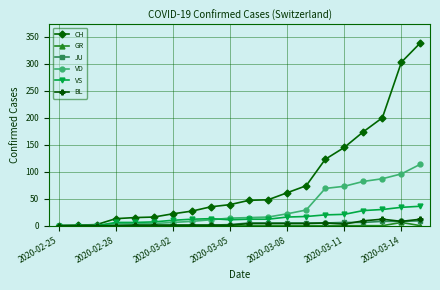

What is the greatest value displayed?

339